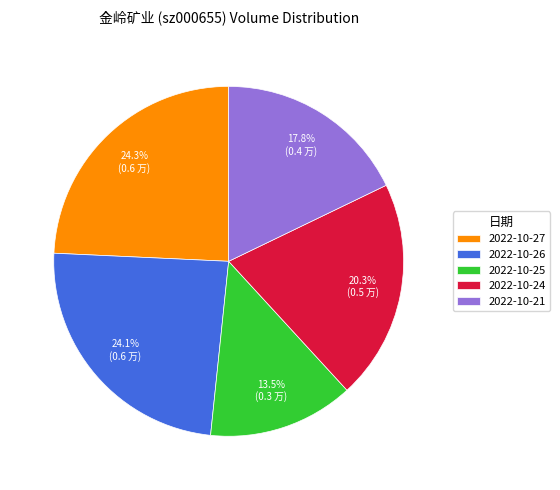

Which has a higher value, 2022-10-24 or 2022-10-26?

2022-10-26